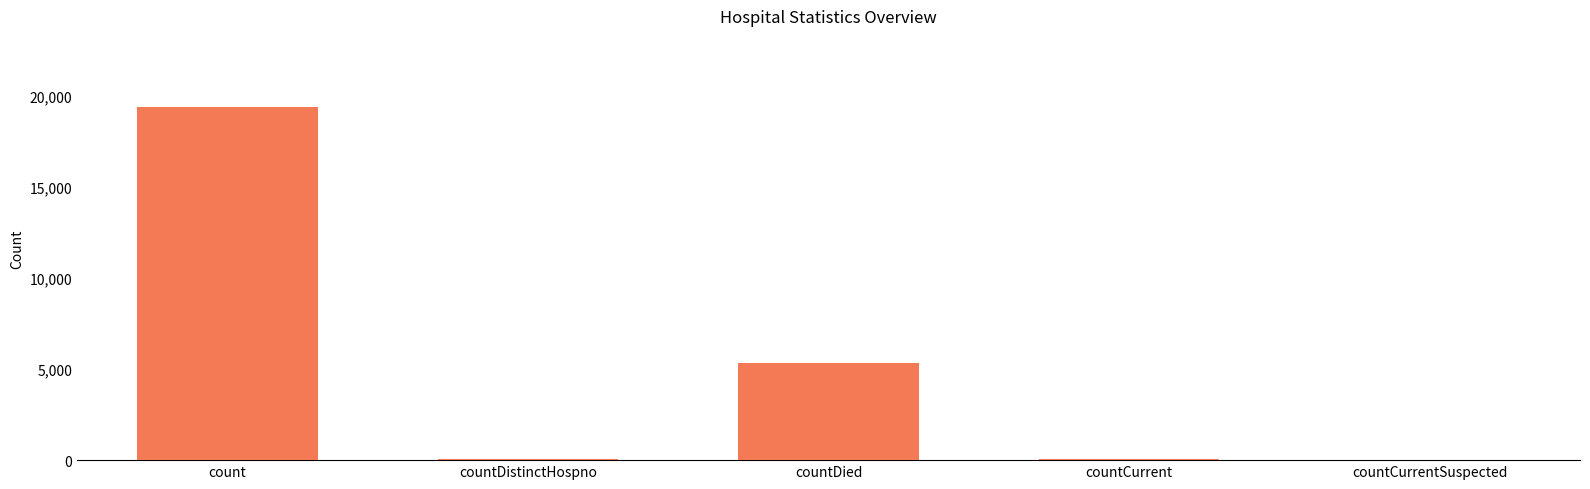

At which label is the value closest to 9710?

countDied